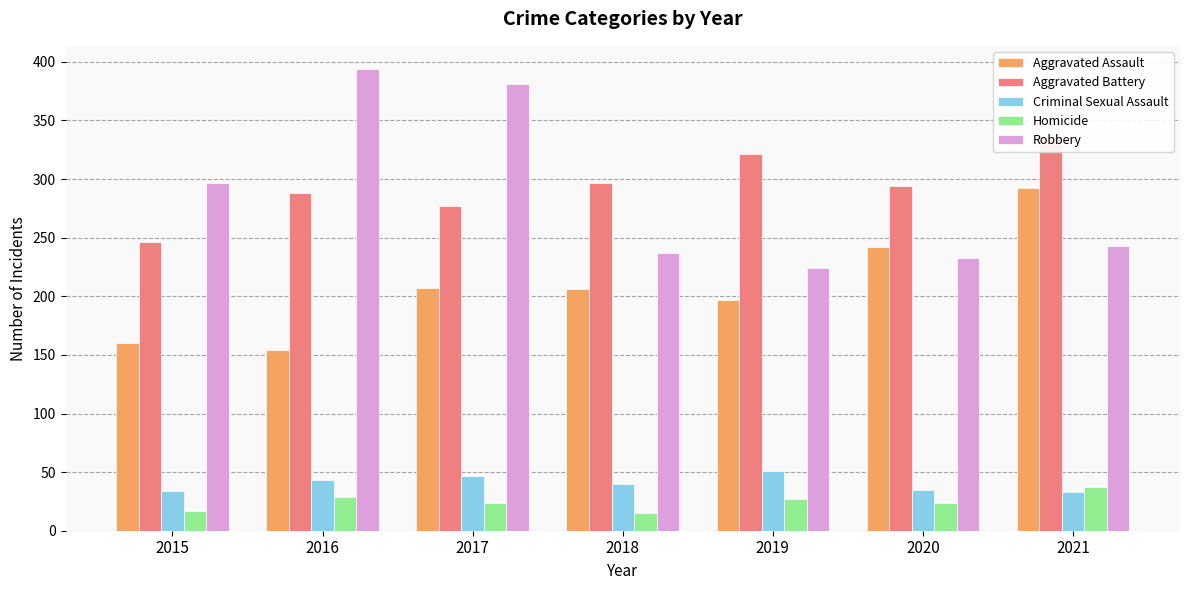

At 2019, list the series in order from smallest to largest.

Homicide, Criminal Sexual Assault, Aggravated Assault, Robbery, Aggravated Battery